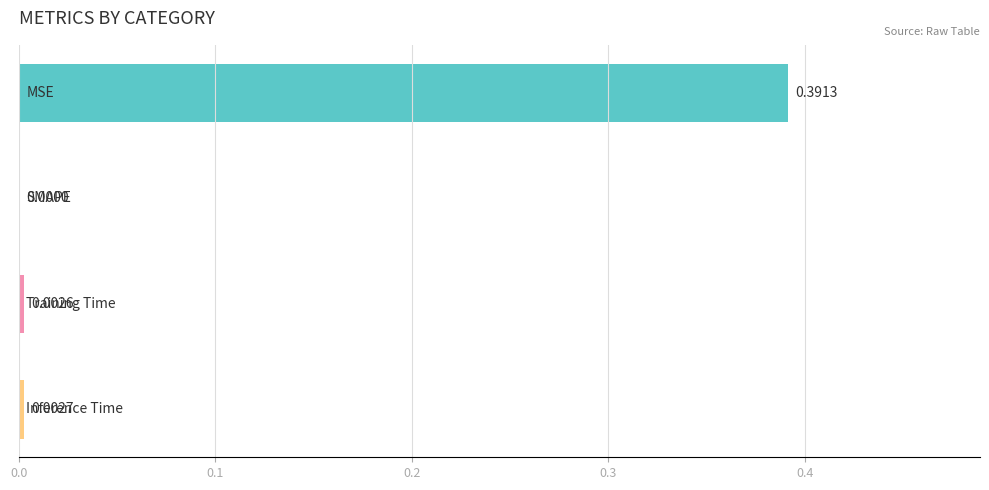

Count the number of categories in the chart.

4